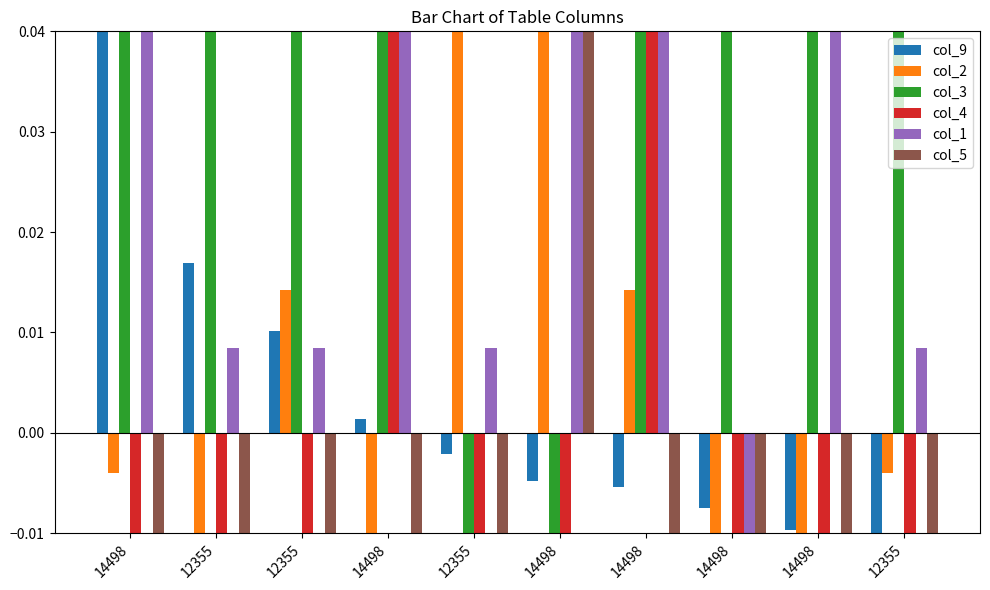

How many groups of bars are there?

10